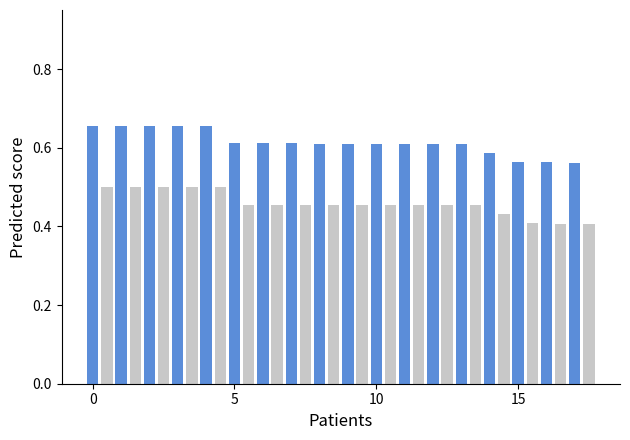

What is the sum of all values?

19.3